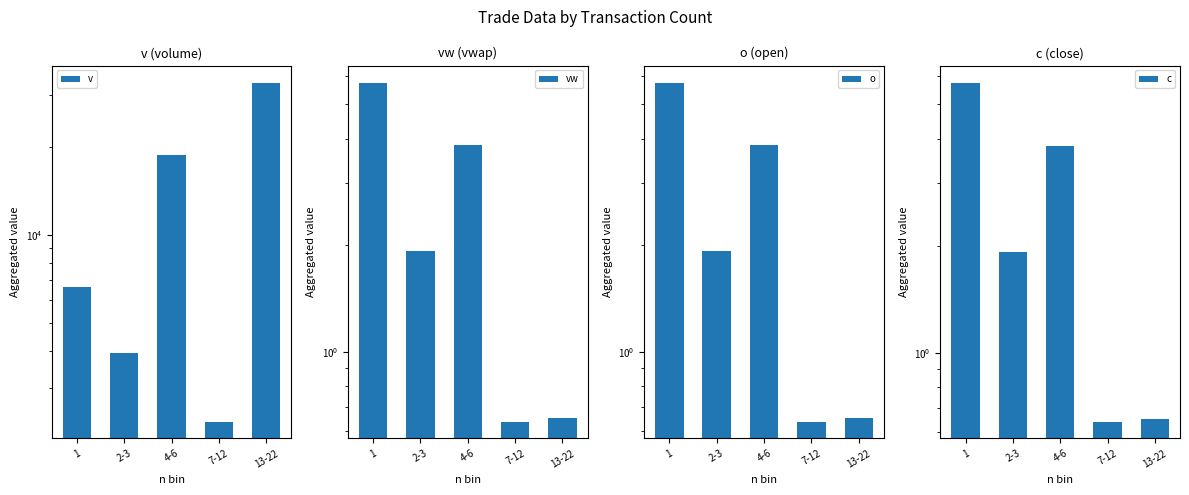

Between 1 and 4-6, which series saw the biggest shift?

v